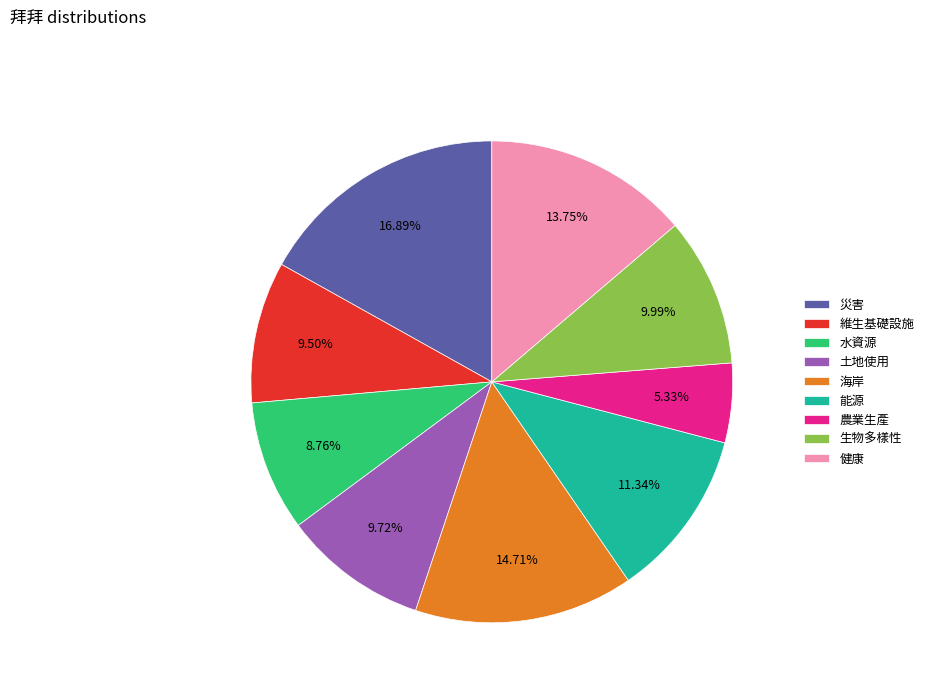

Count the number of slices in the pie.

9